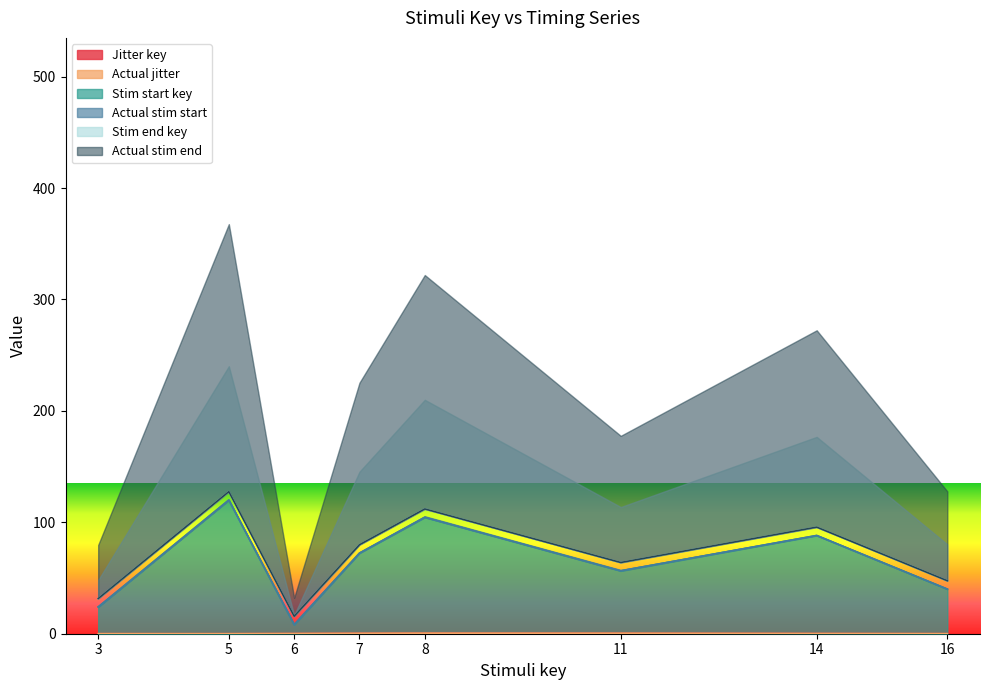

Does the chart have visible grid lines?

No